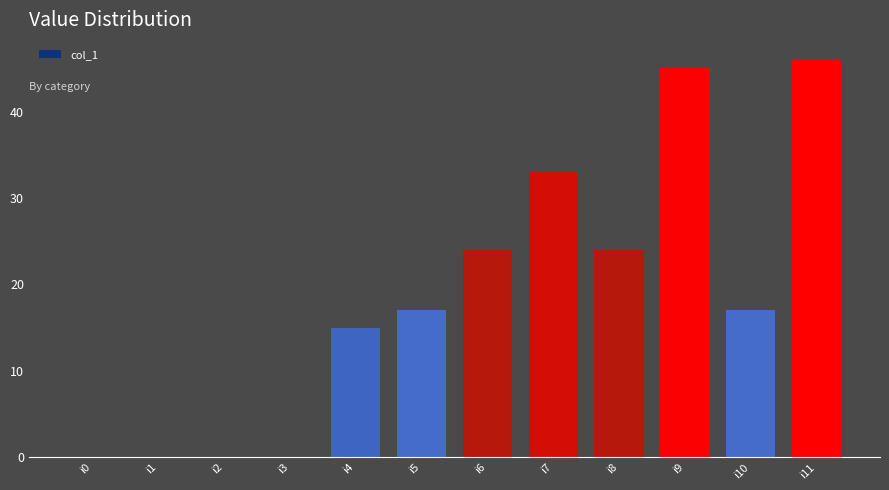

What is the maximum value shown in the chart?

46